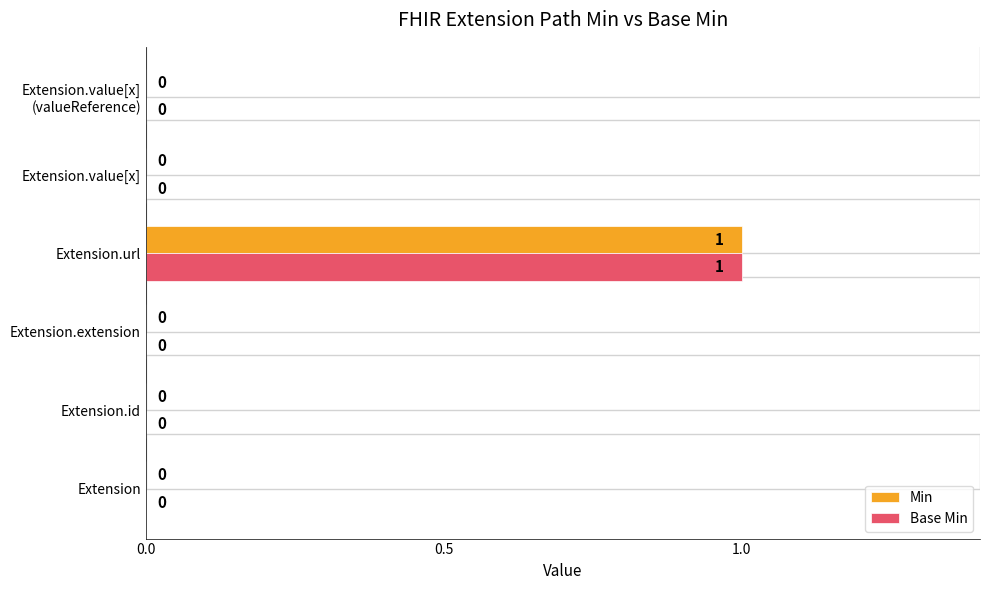

The value of Base Min at Extension.extension is -1. True or false?

False